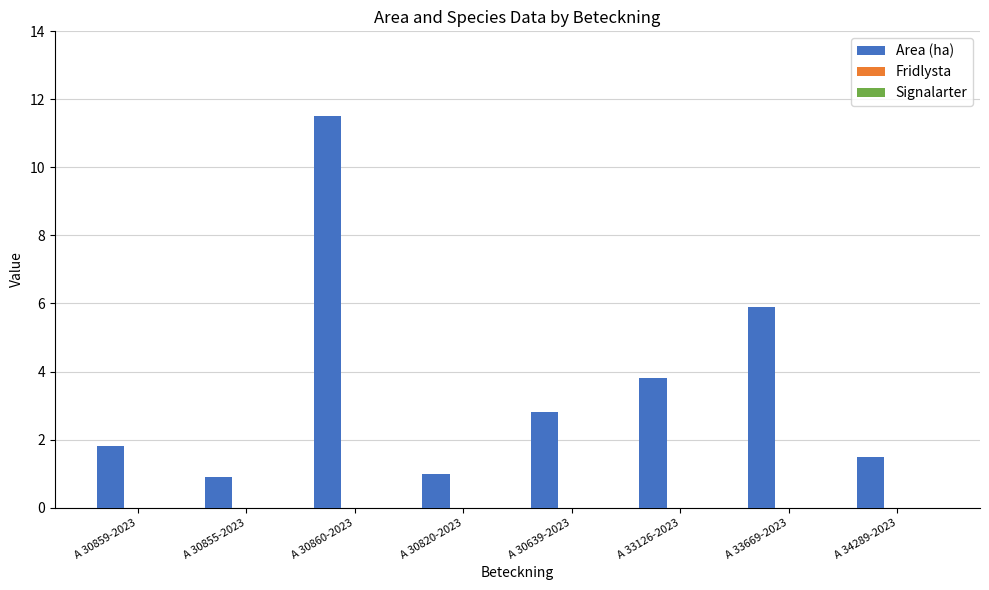

Reading left to right, what are all the values shown in this chart?

A 30859-2023=1.8	A 30855-2023=0.9	A 30860-2023=11.5	A 30820-2023=1.0	A 30639-2023=2.8	A 33126-2023=3.8	A 33669-2023=5.9	A 34289-2023=1.5